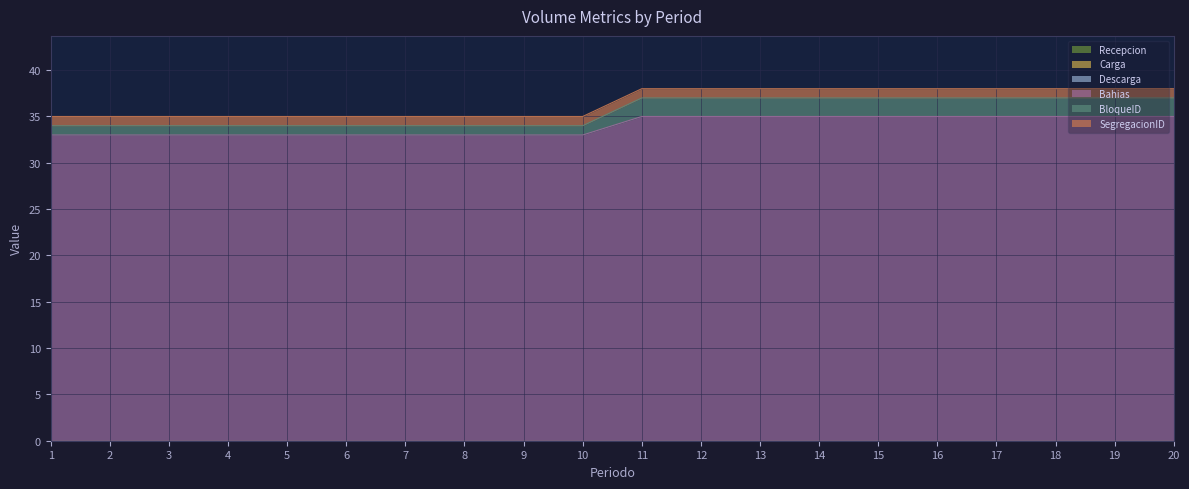

What is the spread (max minus min) of values at 12?

35